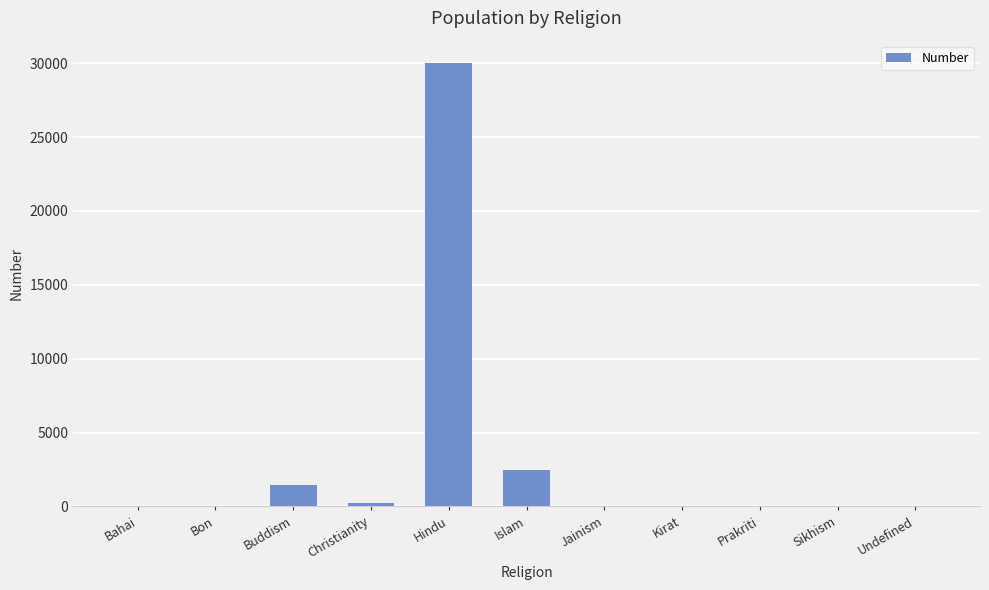

What is the sum of all values?

34226